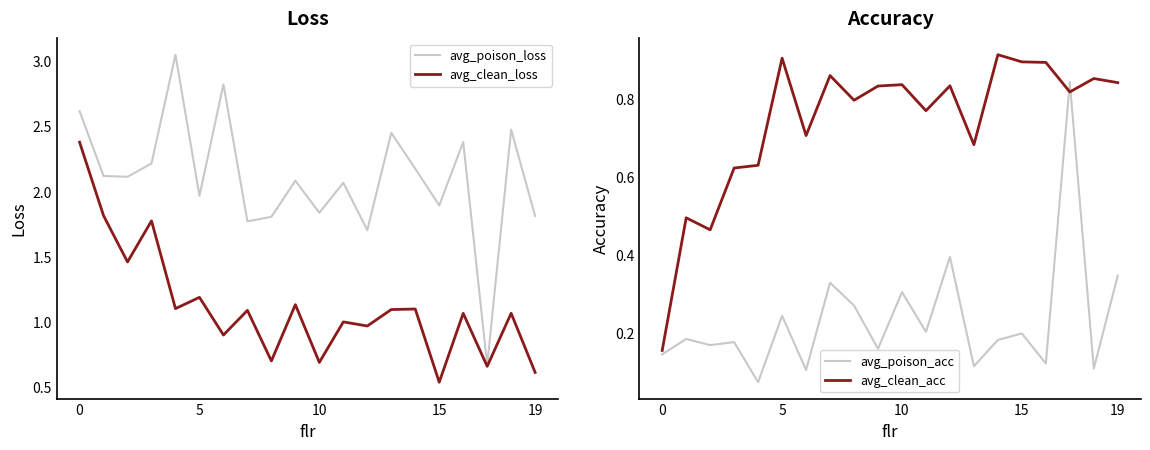

After their last crossing, which series has the higher values: avg_clean_acc or avg_poison_acc?

avg_clean_acc